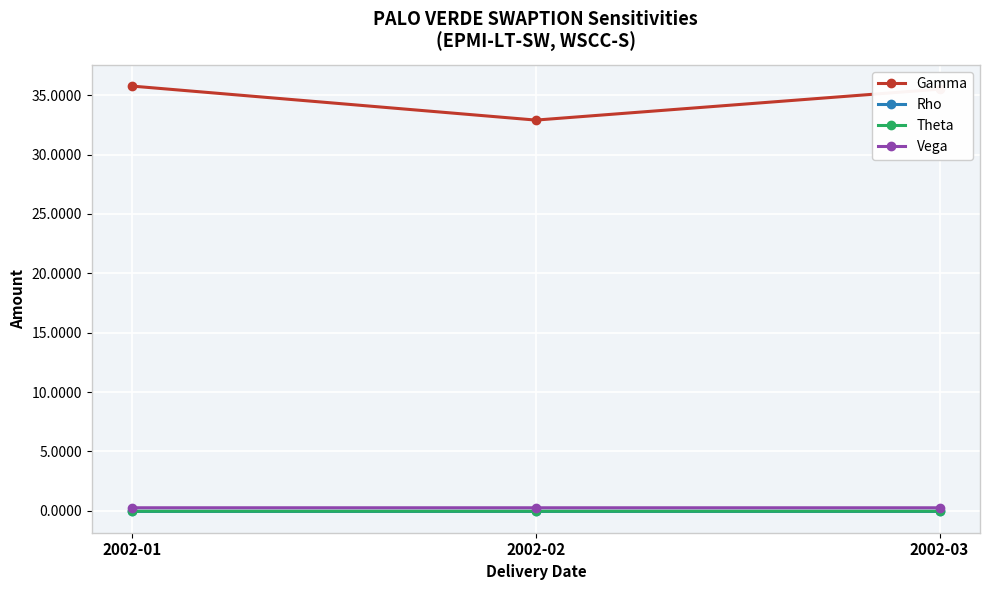

What are all the series names shown in the legend?

Gamma, Rho, Theta, Vega